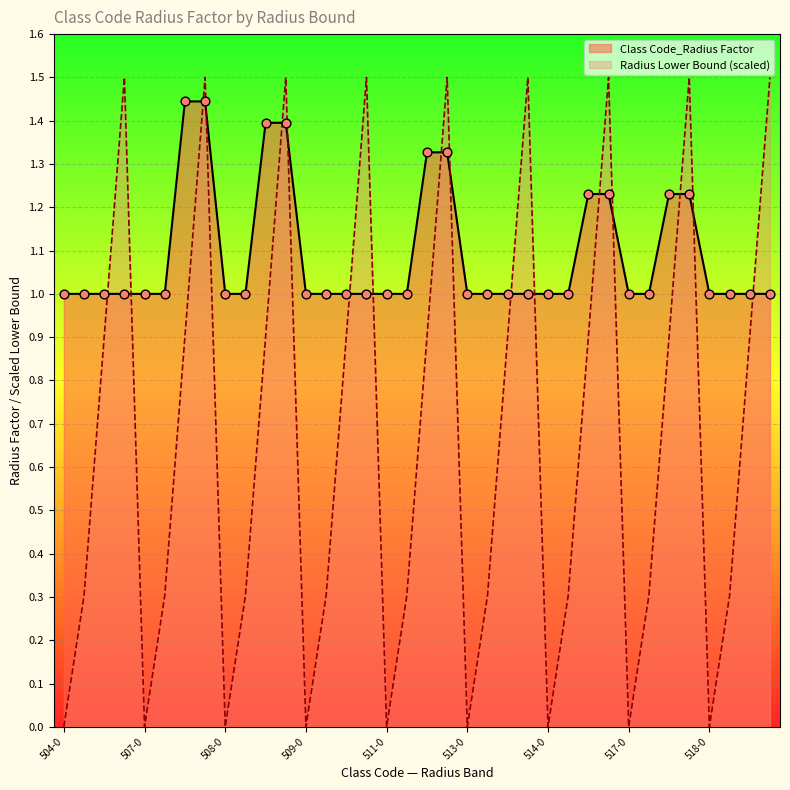

At how many categories does at least one series exceed 1?

14